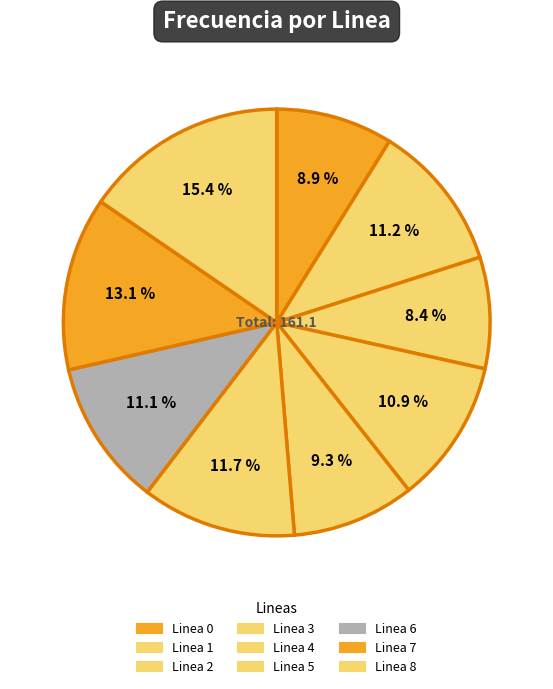

Count the number of slices in the pie.

9